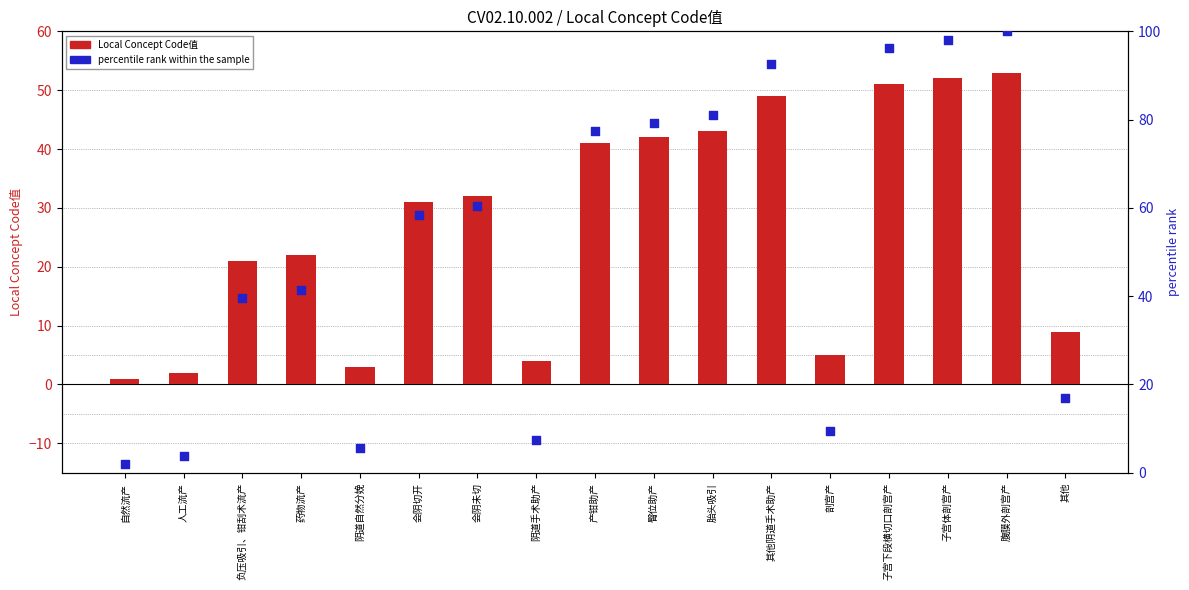

Which series reaches the maximum Y coordinate?

percentile rank within the sample